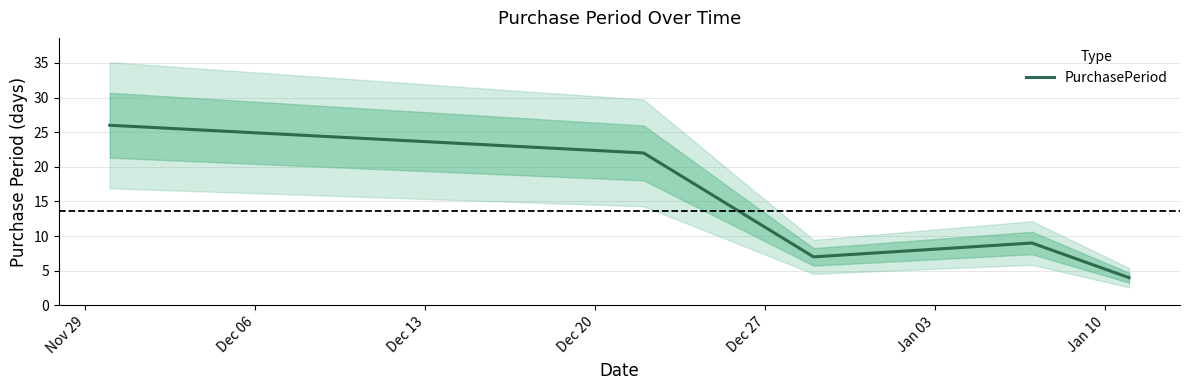

How many lines are shown in the chart?

1